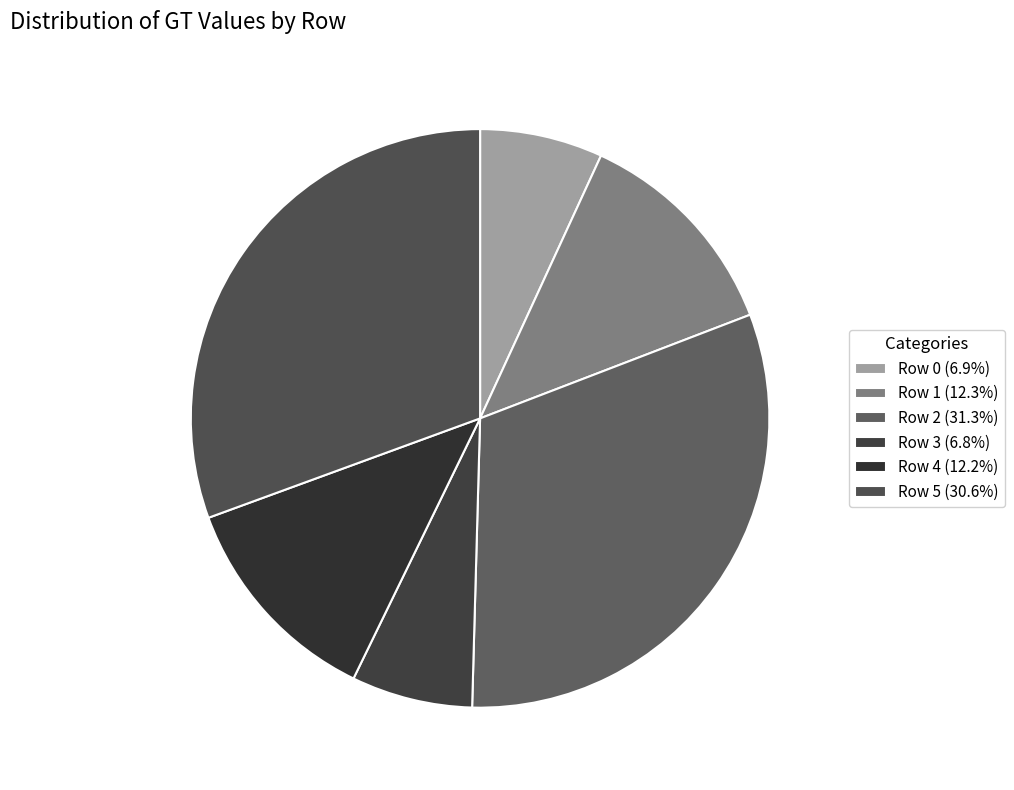

To the nearest percent, what percentage of the pie is Row 4?

12%